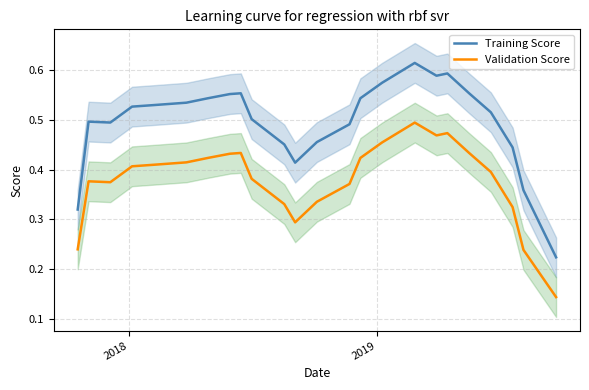

Reading left to right, extract all data points from this chart.

Training Score: 0.3	0.5	0.5	0.5	0.5	0.5	0.5	0.6	0.6	0.5	0.5	0.4	0.5	0.5	0.5	0.6	0.6	0.6	0.6	0.6	0.5	0.4	0.4	0.2
Validation Score: 0.2	0.4	0.4	0.4	0.4	0.4	0.4	0.4	0.4	0.4	0.3	0.3	0.3	0.4	0.4	0.5	0.5	0.5	0.5	0.4	0.4	0.3	0.2	0.1